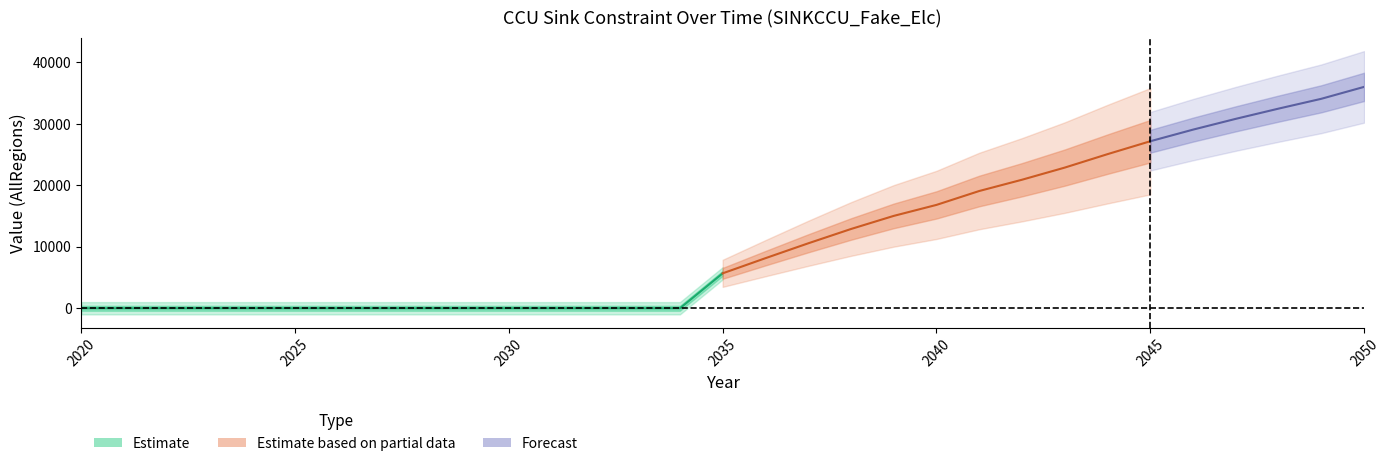

Where does the AllRegions series first go above 5684?

2035